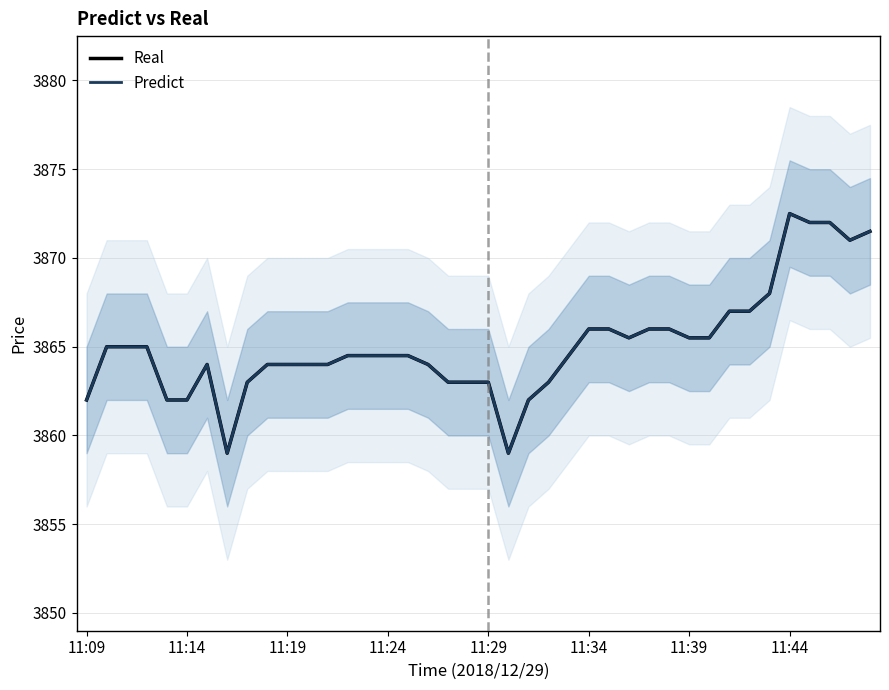

How many data points in Real are less than 3864?

11